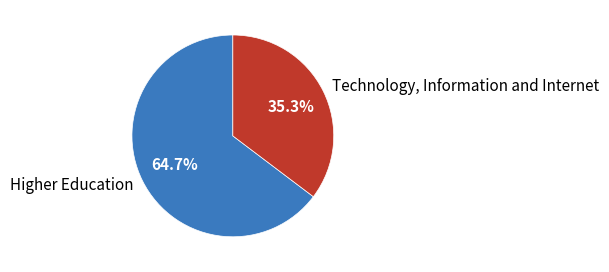

How many slices are in this pie chart?

2